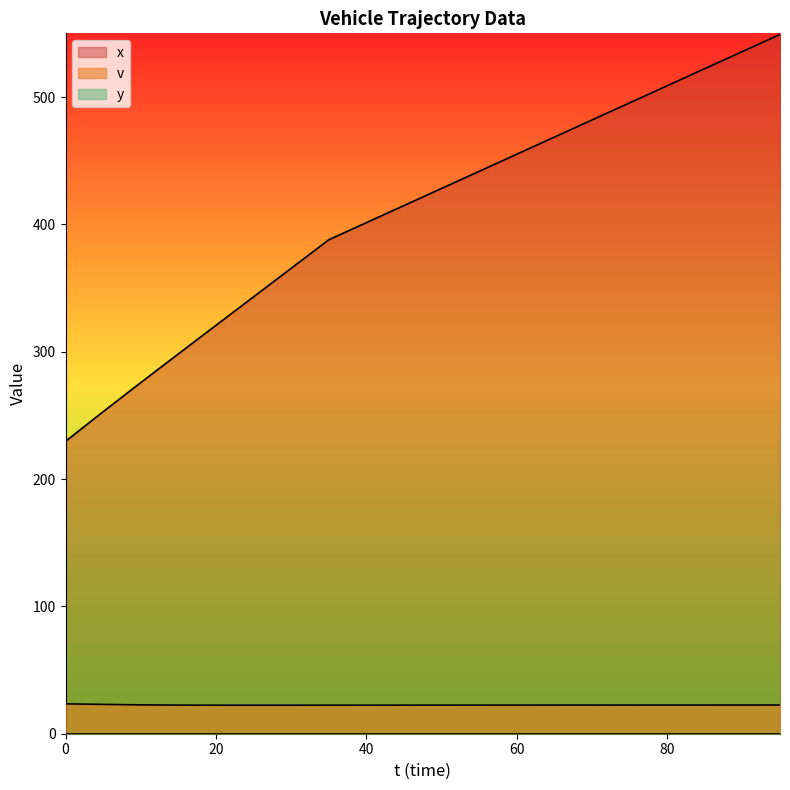

Which series has the largest range (max minus min)?

x